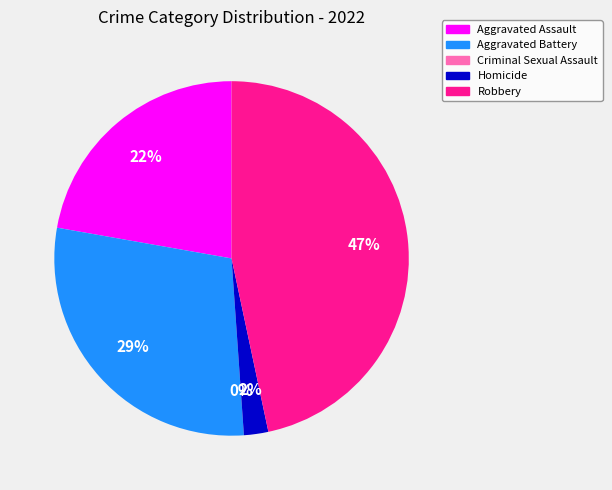

Which has a higher value, Aggravated Assault or Homicide?

Aggravated Assault